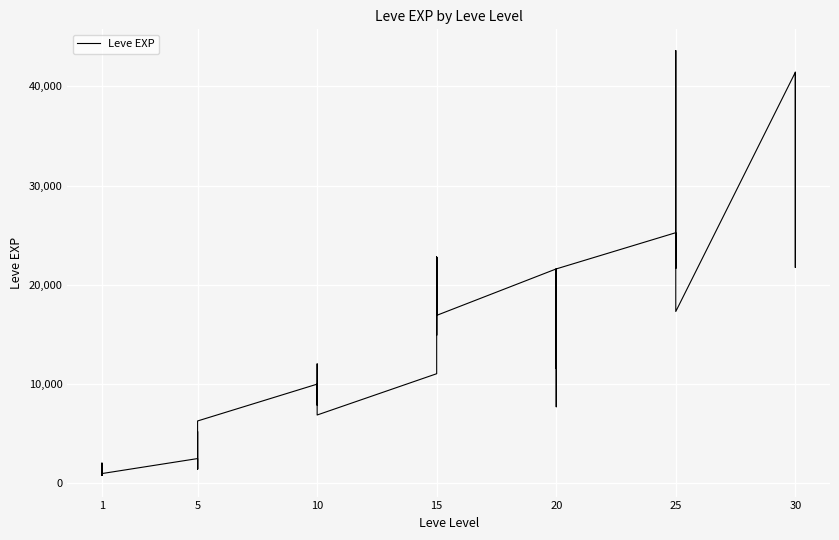

Is this an area chart (filled region under the line)?

No